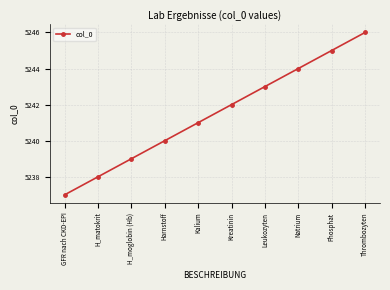

How many distinct data groups are displayed?

1